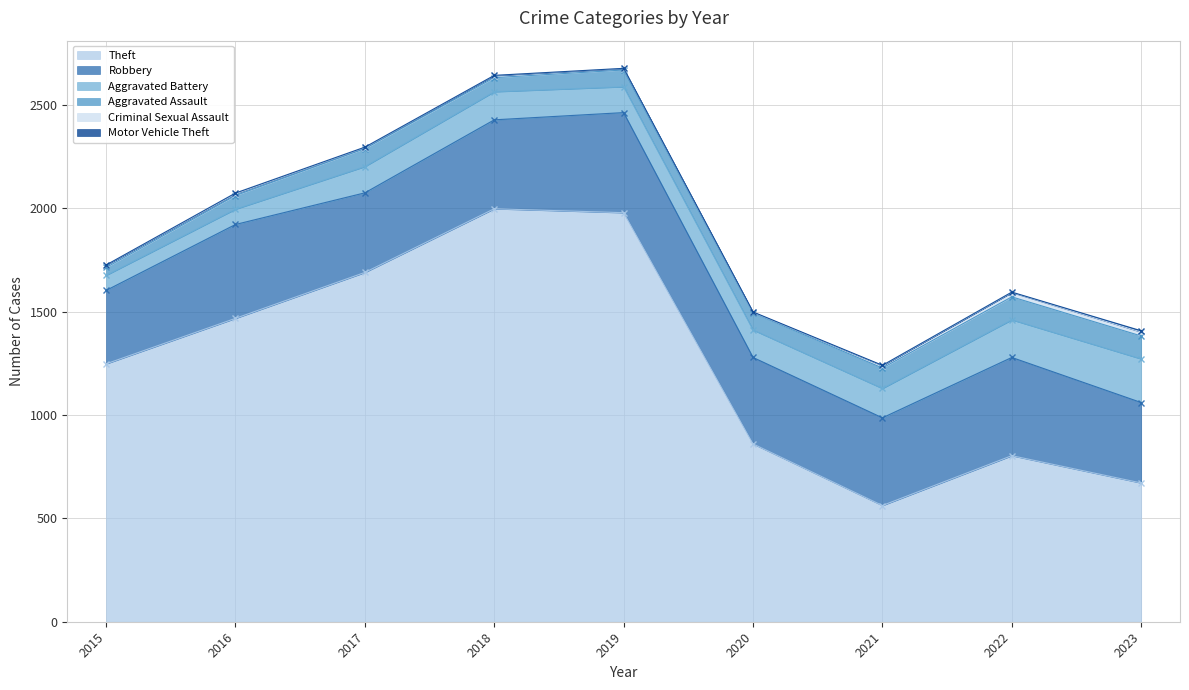

What is the difference between the highest and lowest values at 2020?

858